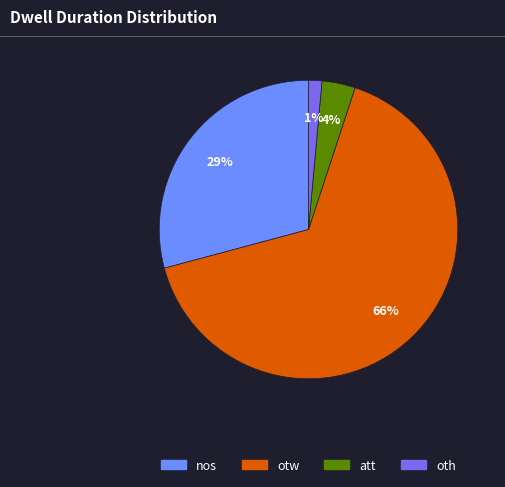

To the nearest percent, what percentage of the pie is oth?

1%